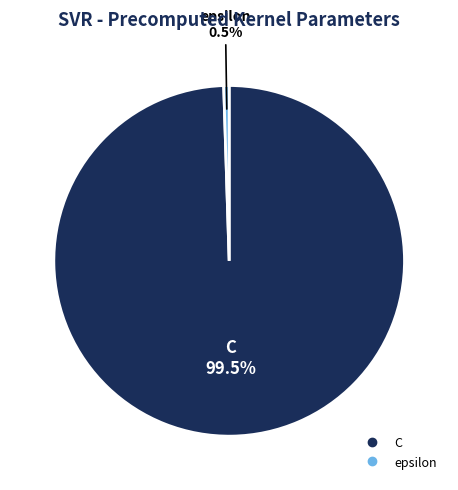

Count the number of slices in the pie.

2